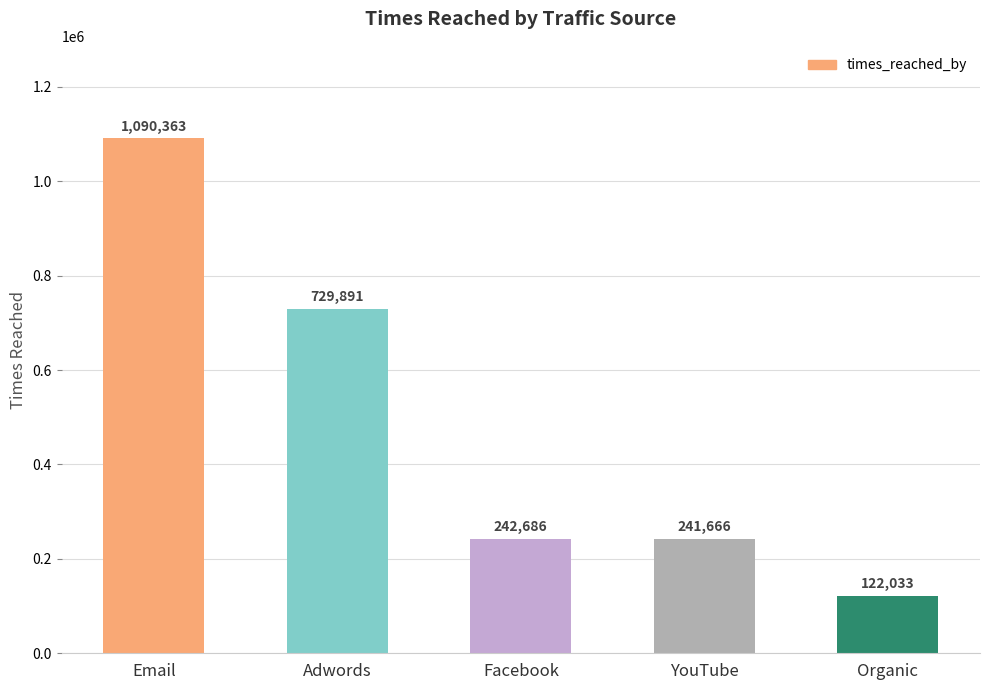

What is the difference between the maximum and minimum values?

968330